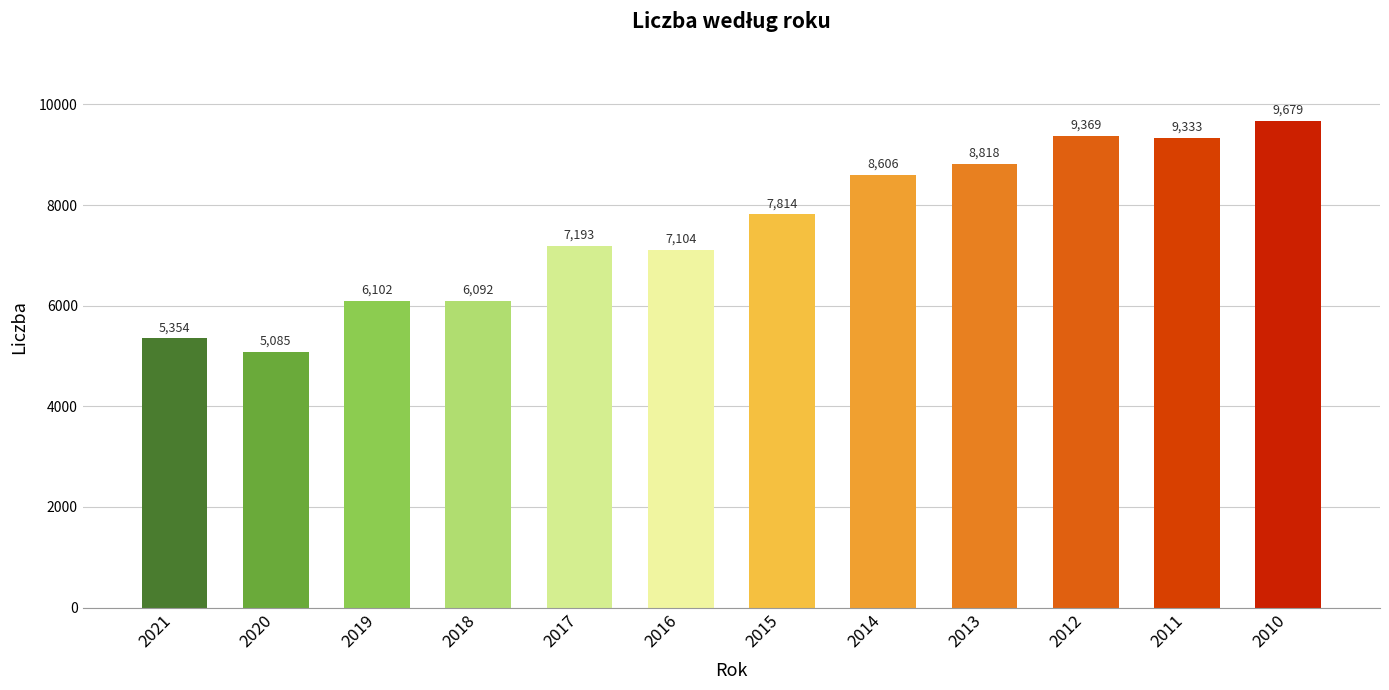

What is the ratio of the value at 2017 to the value at 2021?

1.3